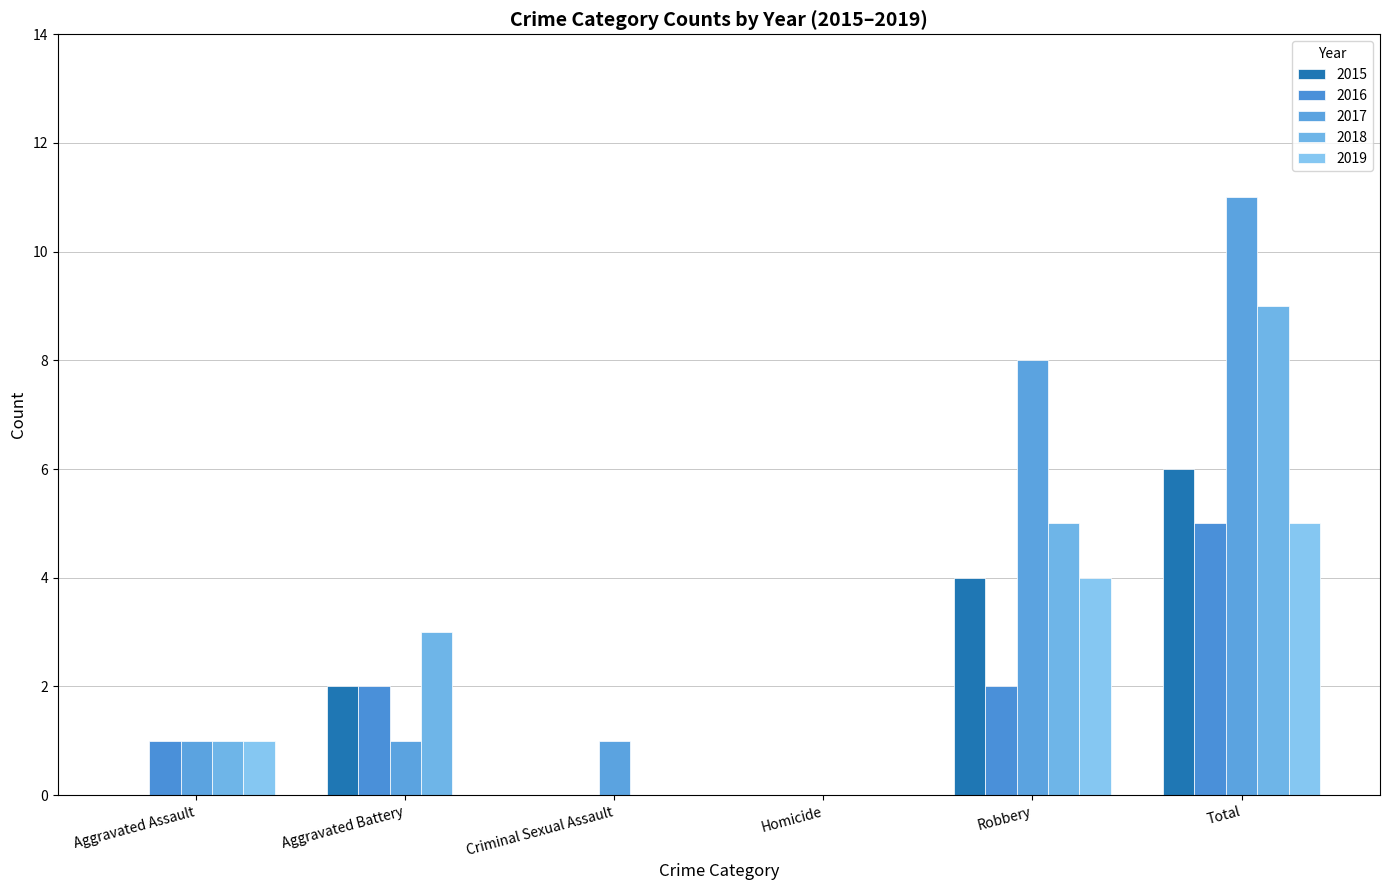

Reading right to left, what are all the values shown in this chart?

2015: Total=6	Robbery=4	Homicide=0	Criminal Sexual Assault=0	Aggravated Battery=2	Aggravated Assault=0
2016: Total=5	Robbery=2	Homicide=0	Criminal Sexual Assault=0	Aggravated Battery=2	Aggravated Assault=1
2017: Total=11	Robbery=8	Homicide=0	Criminal Sexual Assault=1	Aggravated Battery=1	Aggravated Assault=1
2018: Total=9	Robbery=5	Homicide=0	Criminal Sexual Assault=0	Aggravated Battery=3	Aggravated Assault=1
2019: Total=5	Robbery=4	Homicide=0	Criminal Sexual Assault=0	Aggravated Battery=0	Aggravated Assault=1